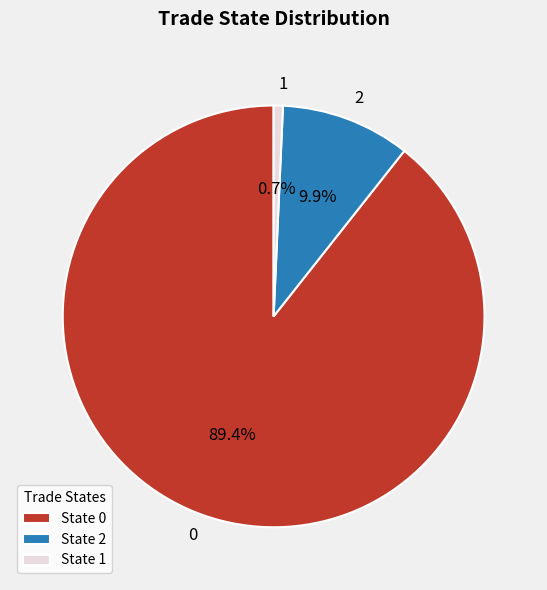

Rank the categories by value from highest to lowest.

State 0, State 2, State 1